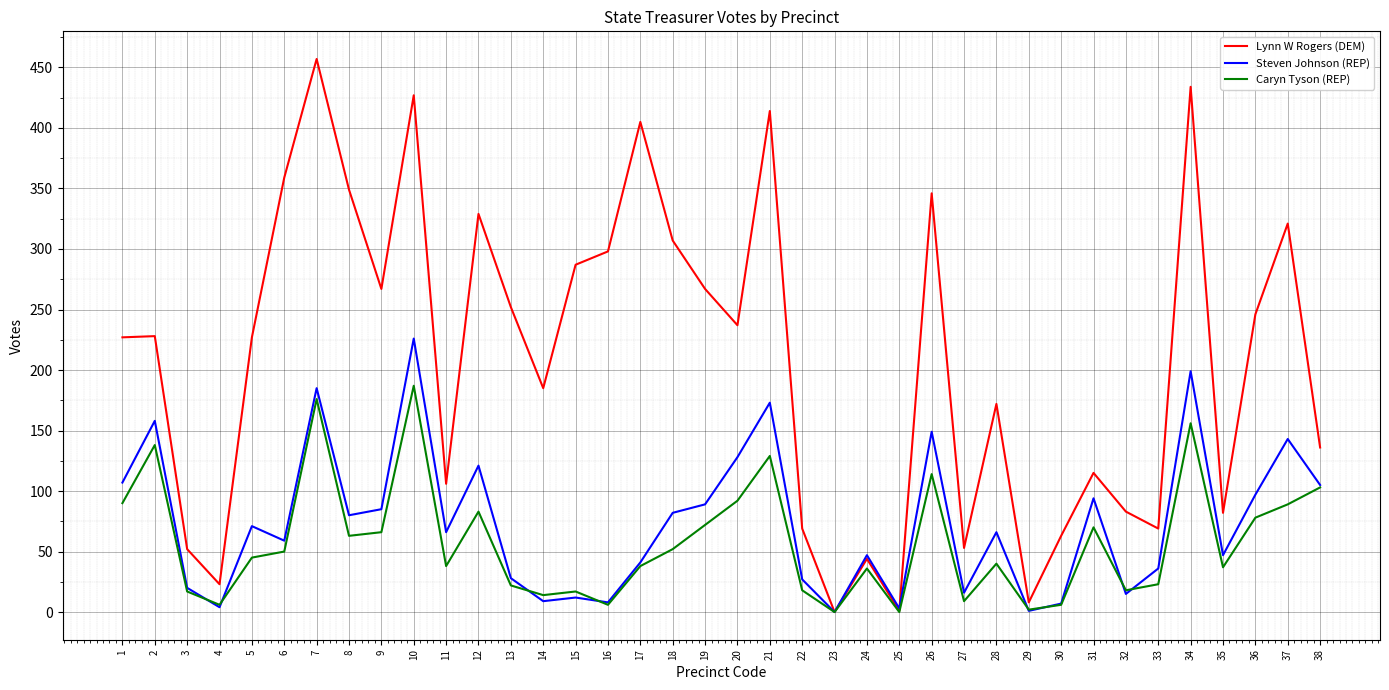

True or false: Steven Johnson (REP) has a value of 9 at 14.

True